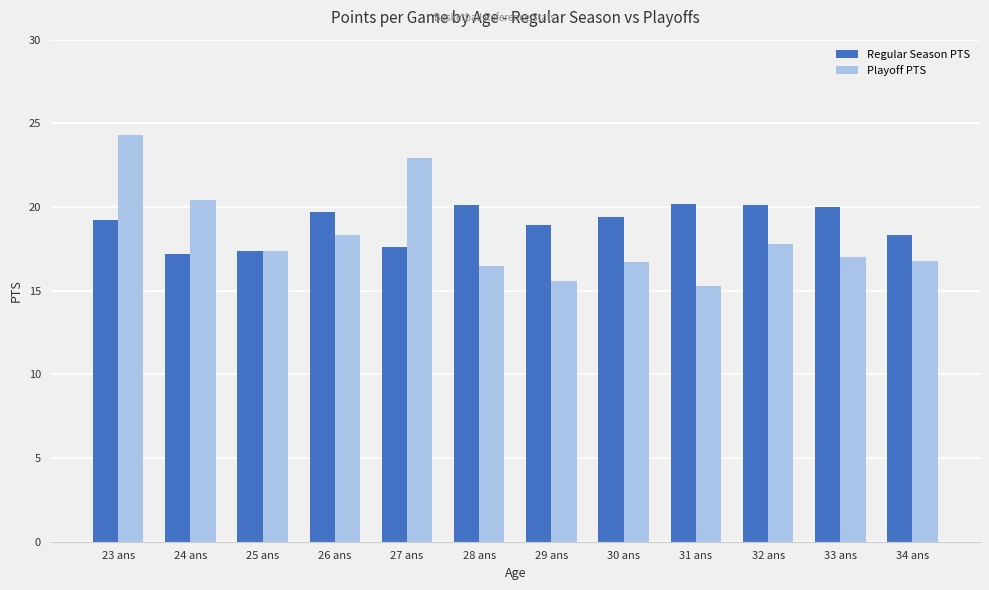

Is the value of Regular Season PTS at 30 ans greater than the value of Playoff PTS at 29 ans?

Yes